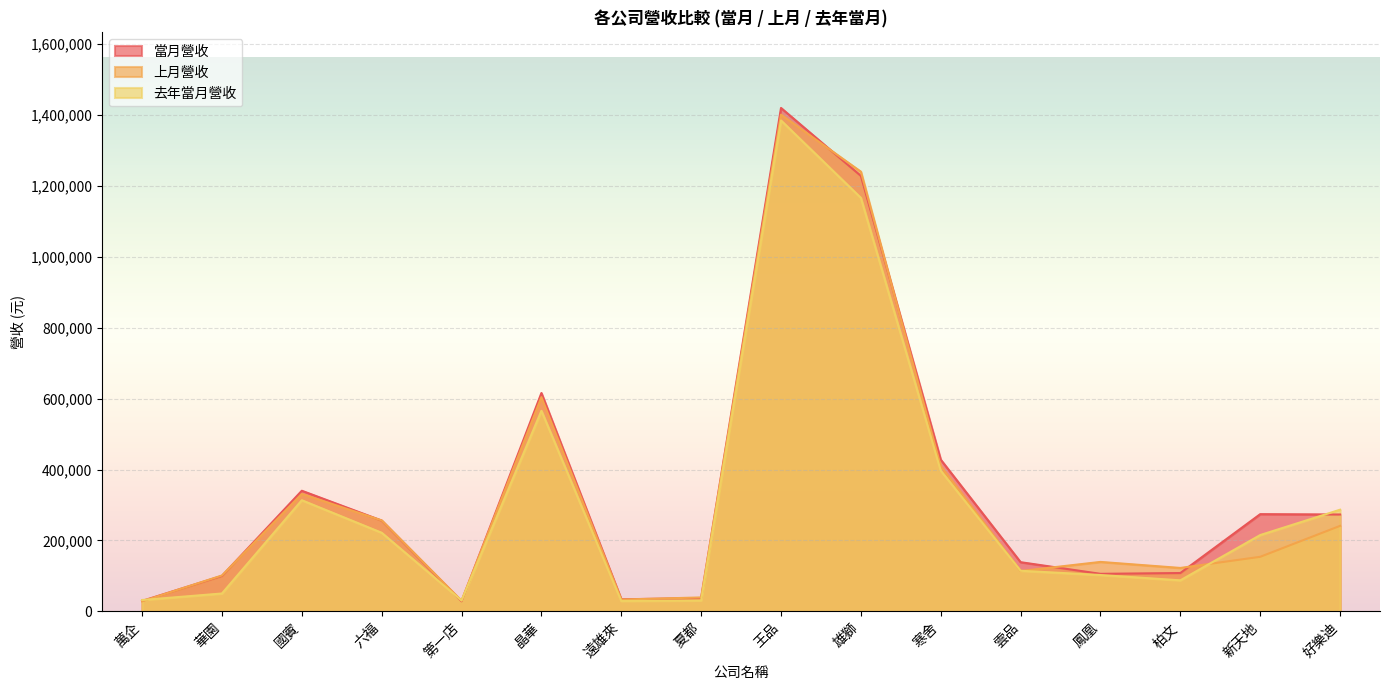

Which series has the largest total across all categories?

當月營收